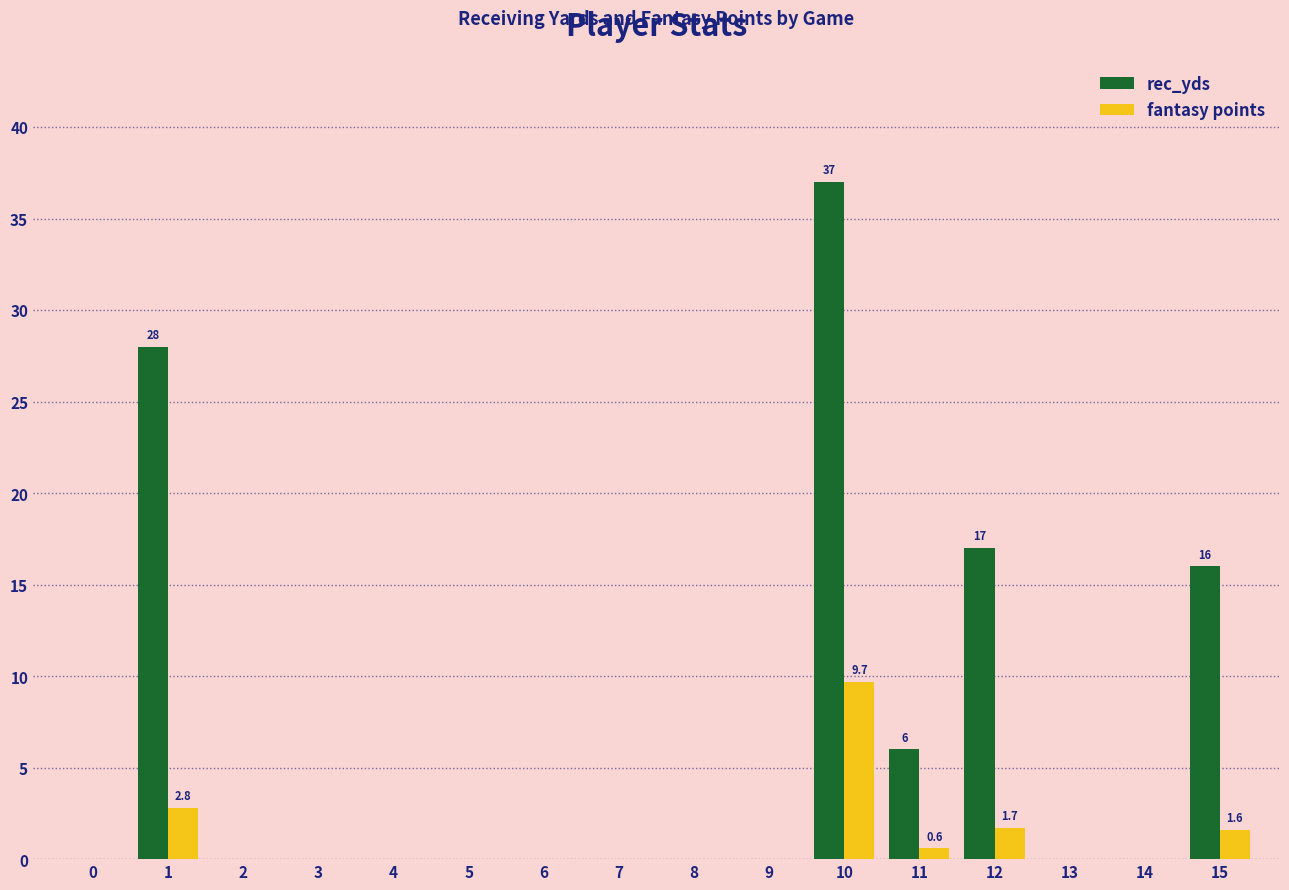

True or false: rec_yds has a value of 0.0 at 3.

True